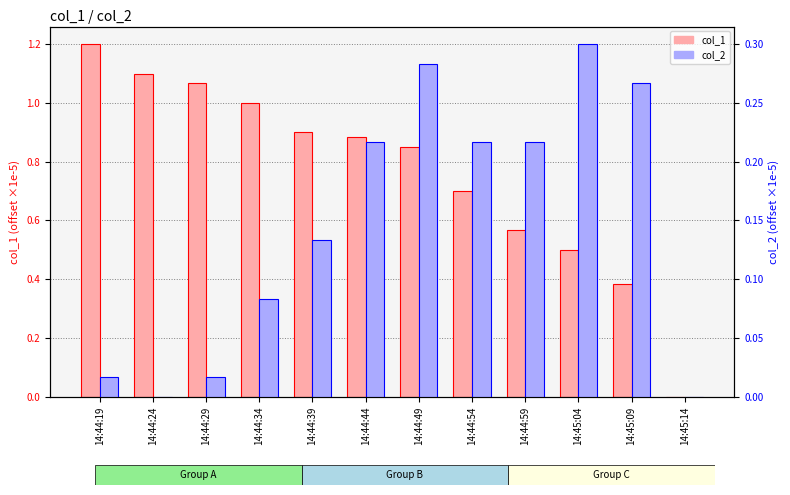

Which has a higher value, 14:44:34 or 14:45:14?

14:44:34